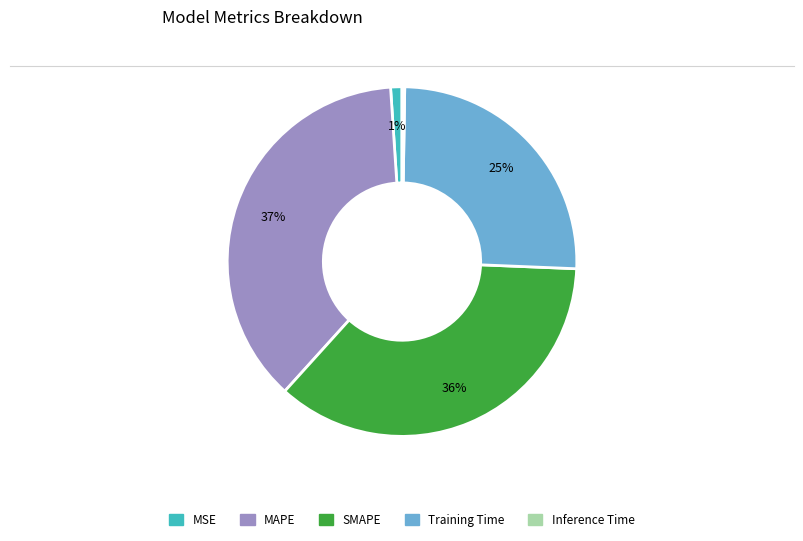

True or false: MAPE accounts for 24% of the total.

False